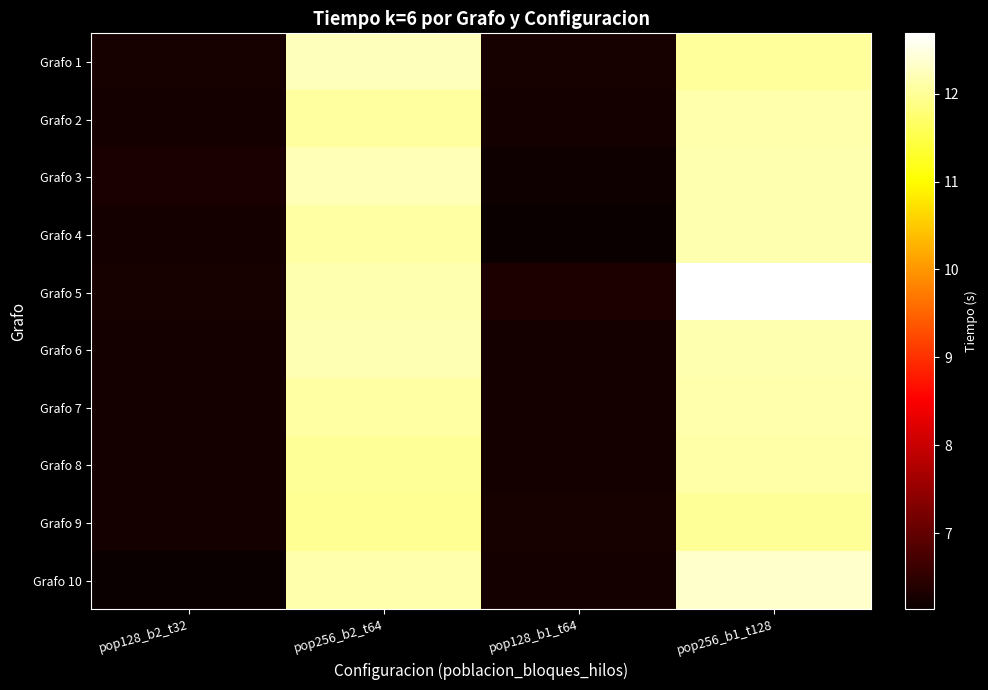

Rank the series at pop256_b1_t128 from highest to lowest value.

Grafo 5, Grafo 10, Grafo 4, Grafo 6, Grafo 3, Grafo 2, Grafo 7, Grafo 8, Grafo 1, Grafo 9